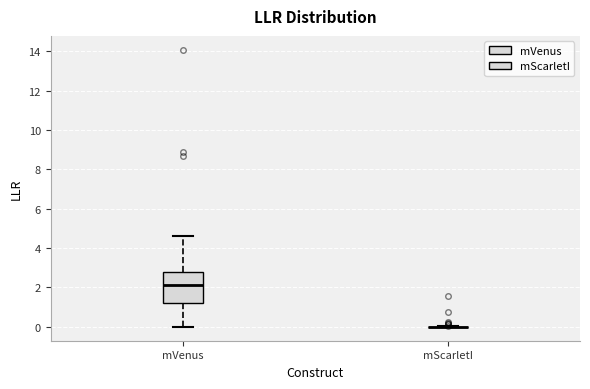

Comparing the boxes themselves (not the whiskers), which one is the tallest?

mVenus